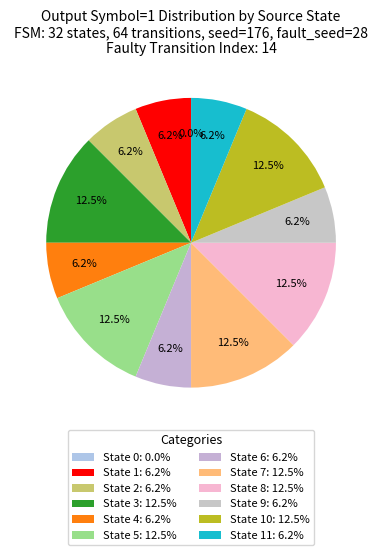

Count the number of slices in the pie.

12